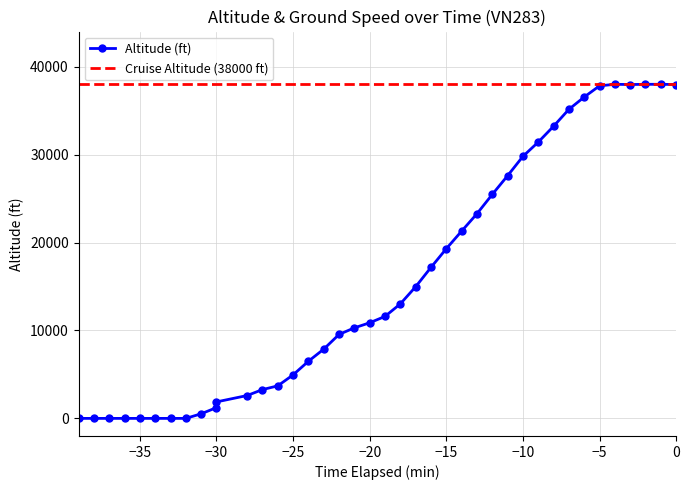

True or false: the data shows 25588 at 17.

False